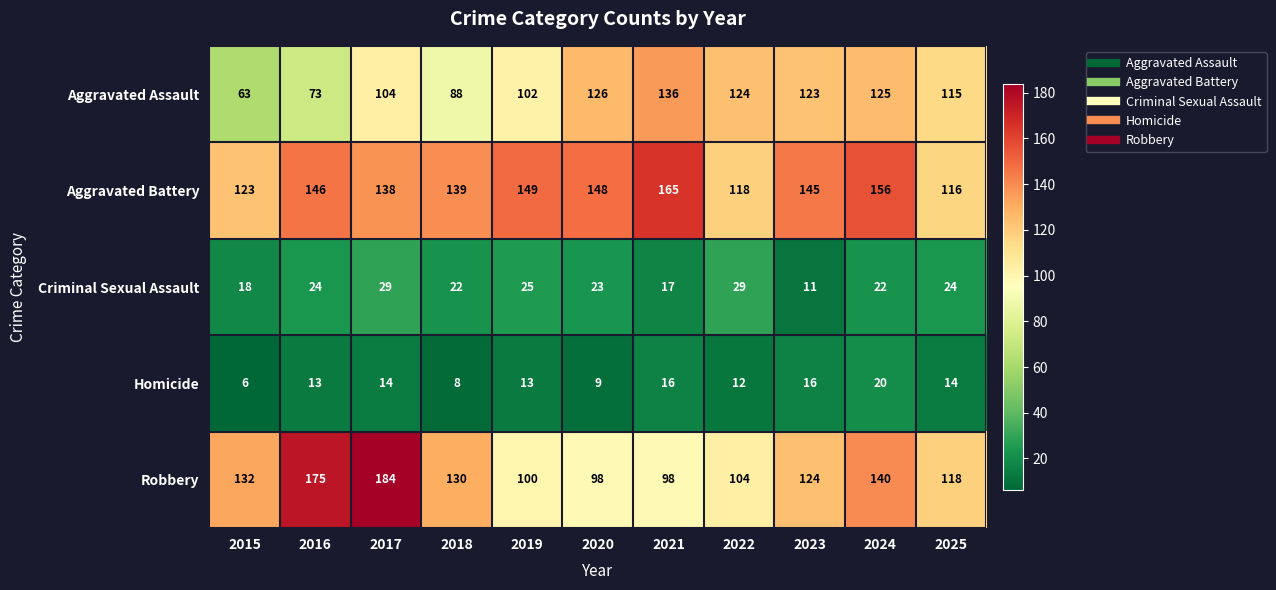

Which series changed the most between 2022 and 2023?

Aggravated Battery